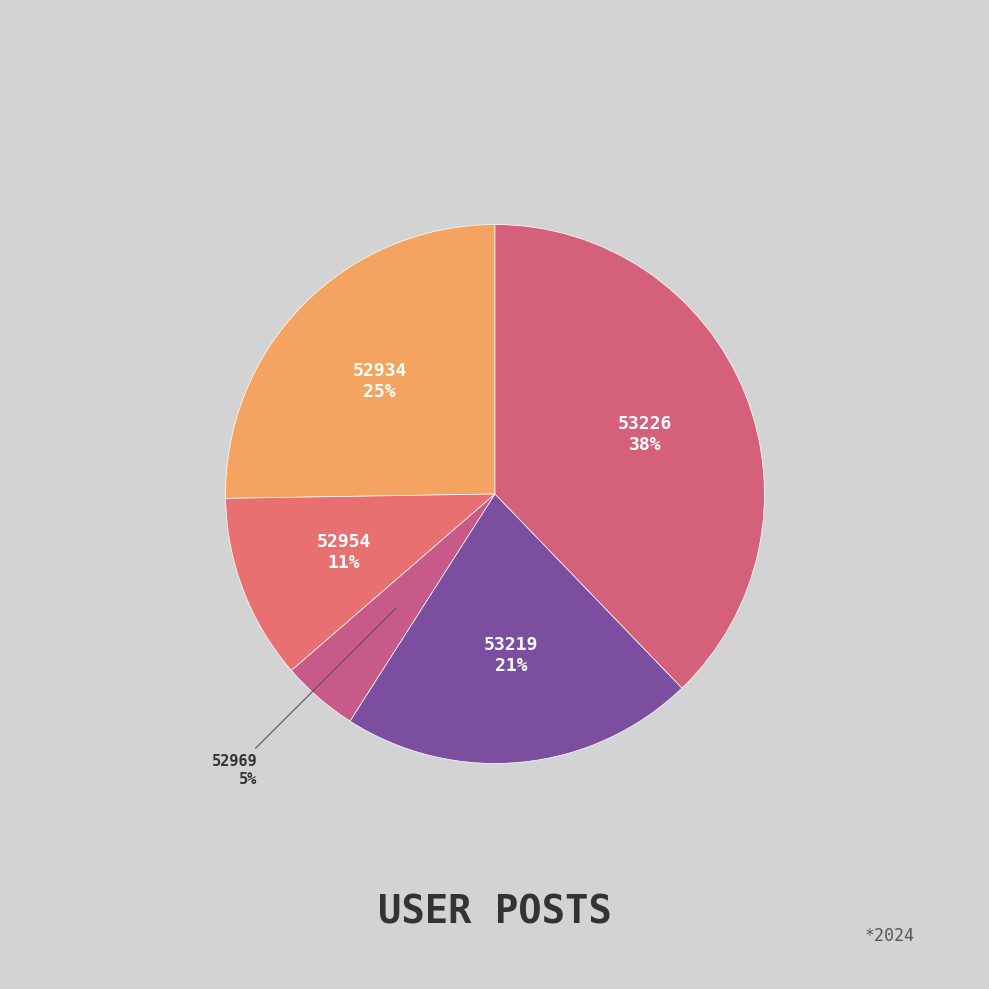

What percentage is the 52954 slice, to the nearest percent?

11%